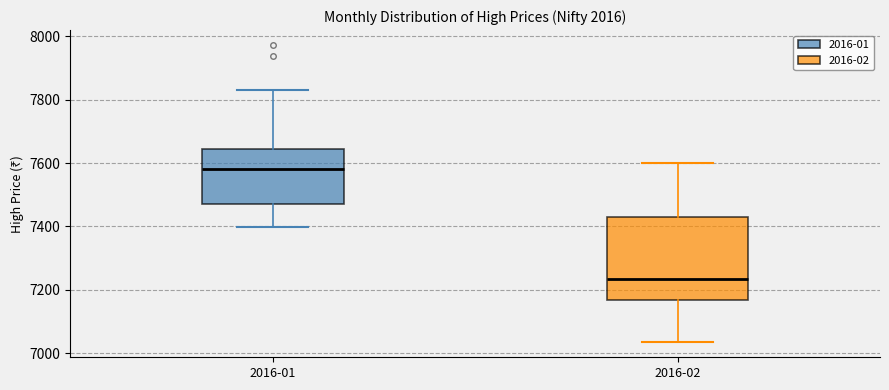

Reading left to right, transcribe this box plot: for each box, give where its median line is, the range the box spans, and where its two whiskers end, as read against the y-axis. The values are not printed on the chart, so give them approximately, as read against the axis.

2016-01: median 7580, box 7480 to 7640, whiskers 7400 to 7840
2016-02: median 7240, box 7160 to 7420, whiskers 7040 to 7600